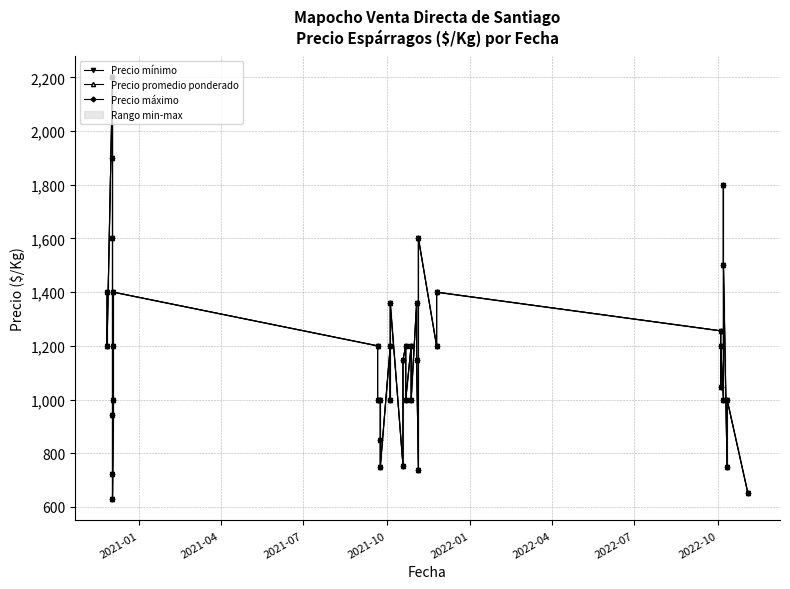

True or false: Precio máximo and Precio promedio ponderado intersect in this chart.

False